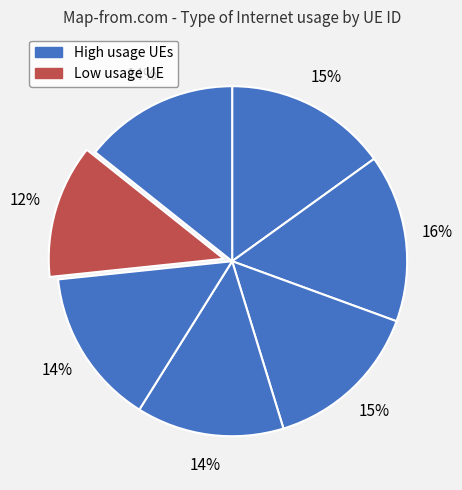

To the nearest percent, what is the average slice percentage?

14%